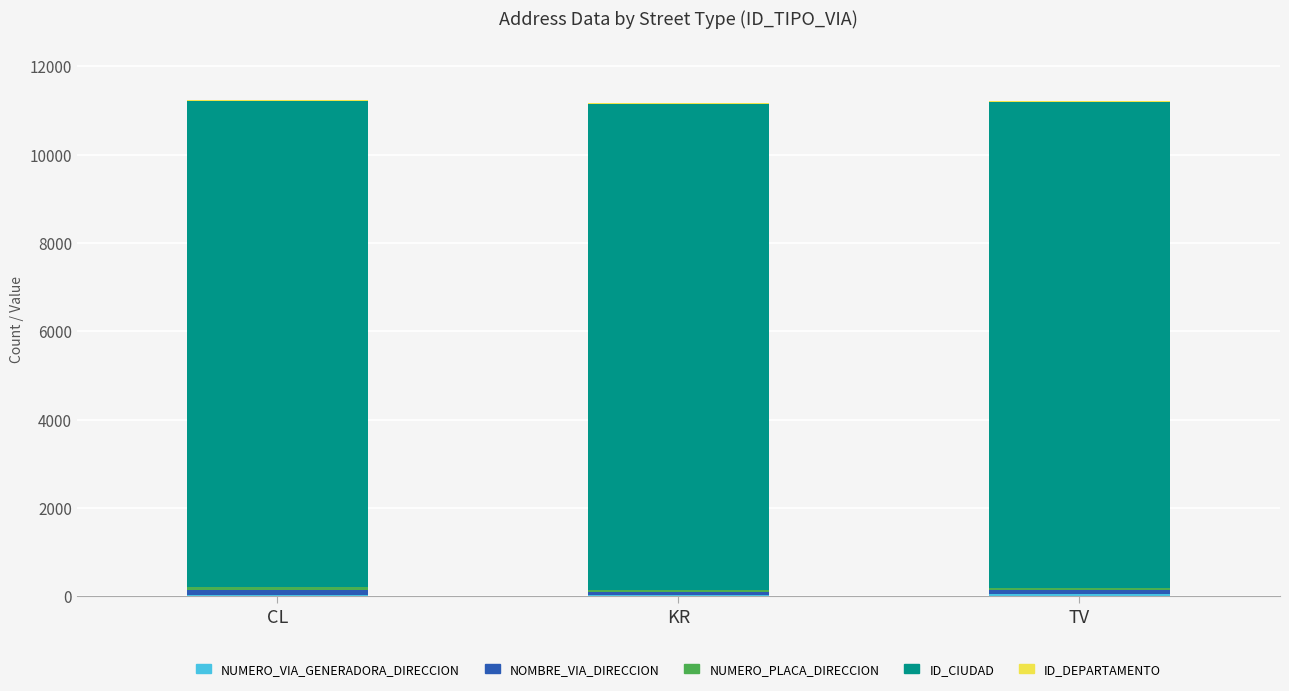

List the series in order of their peak value, highest first.

ID_CIUDAD, NOMBRE_VIA_DIRECCION, NUMERO_PLACA_DIRECCION, NUMERO_VIA_GENERADORA_DIRECCION, ID_DEPARTAMENTO